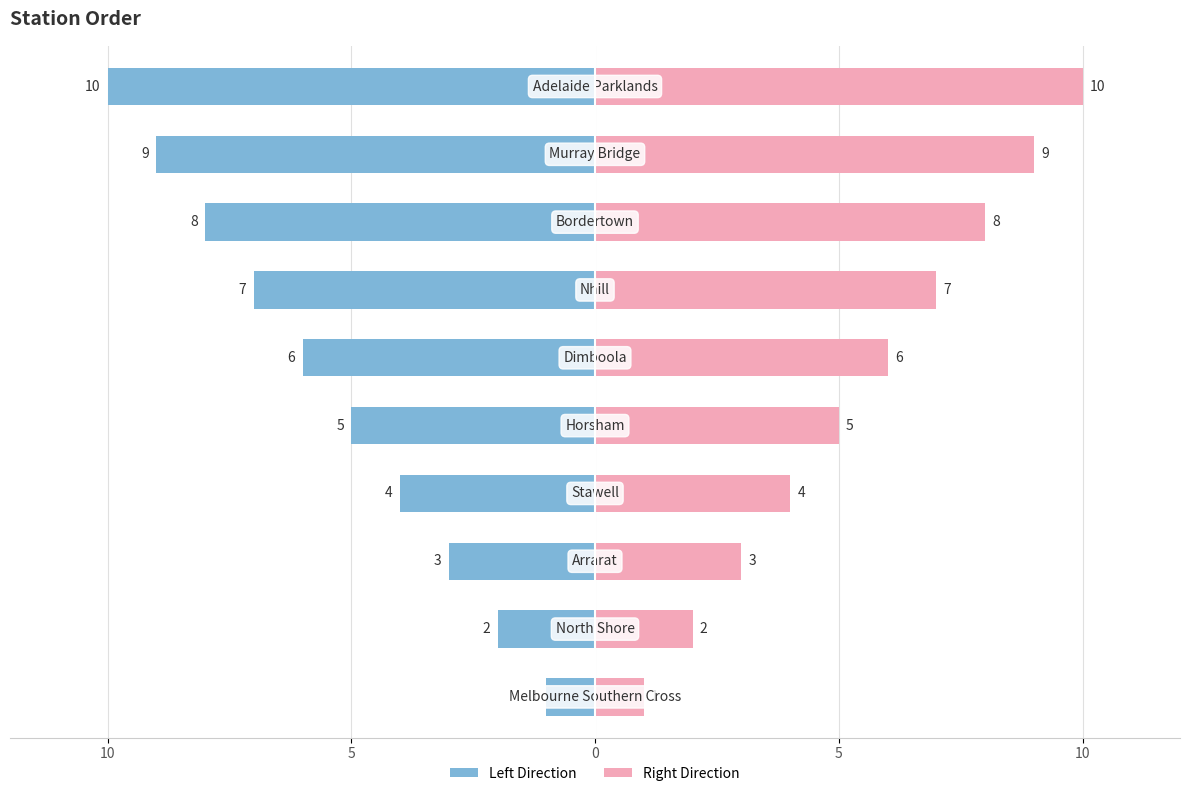

How many bars are there in total?

20